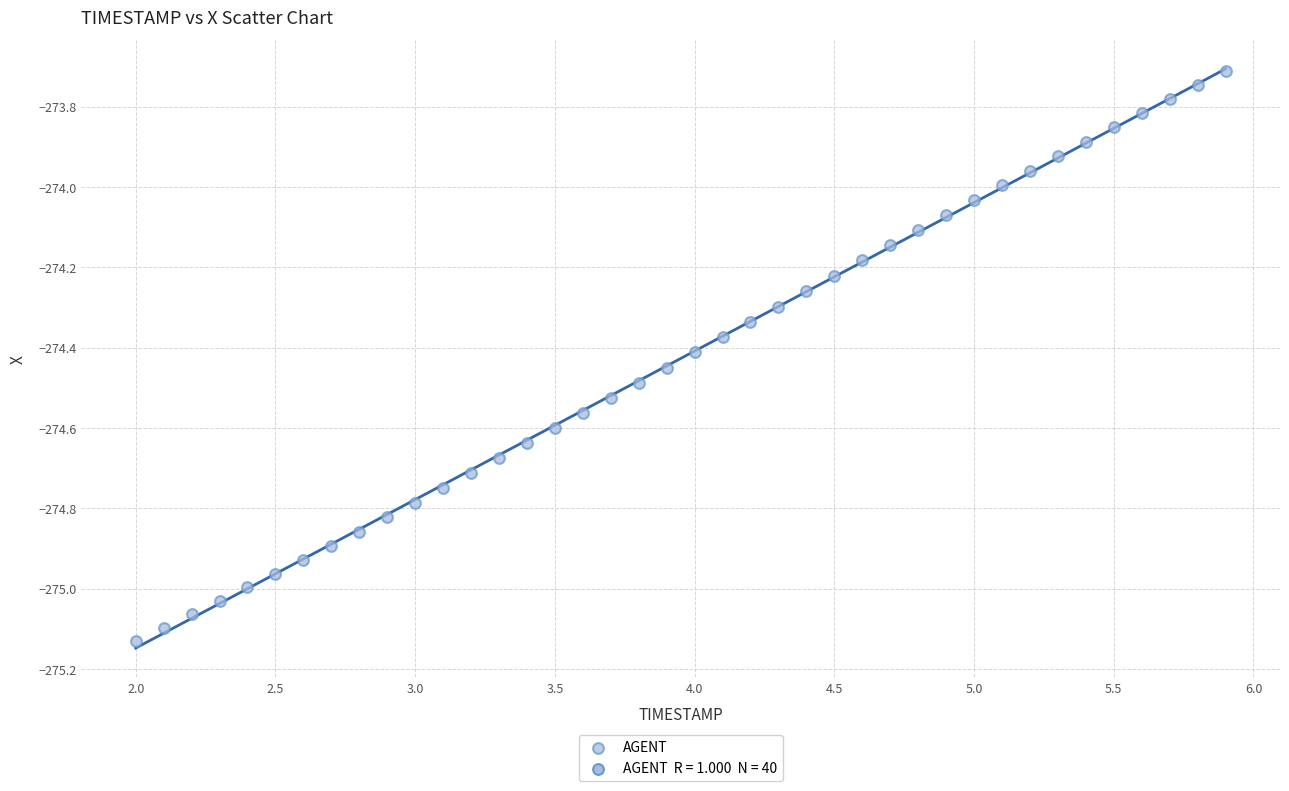

What is the range of Y values (max minus min)?

1.4